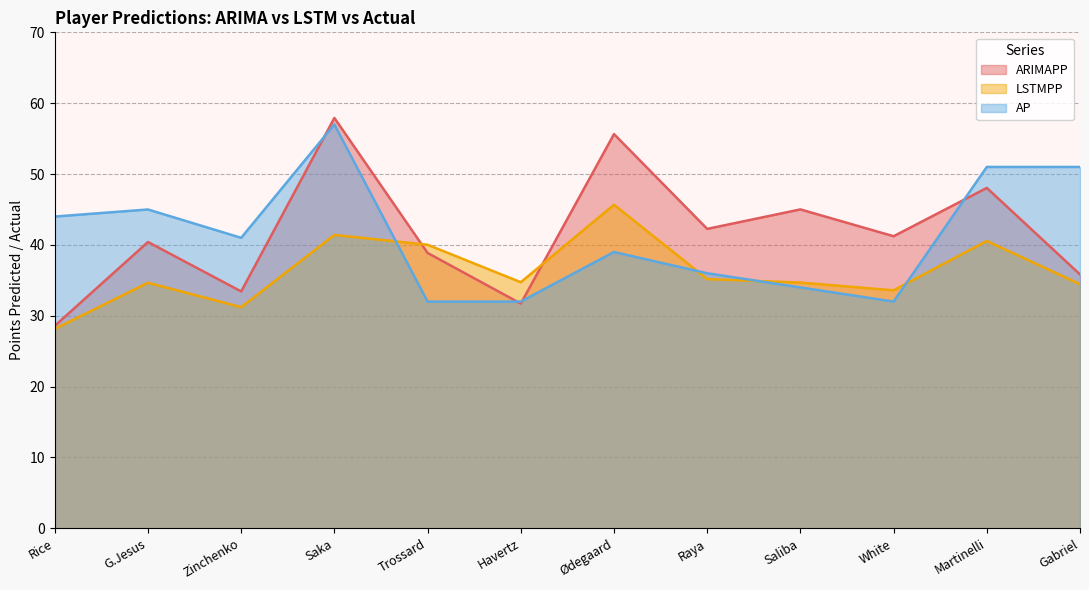

What is the difference between the maximum and minimum values in the AP series?

25.0